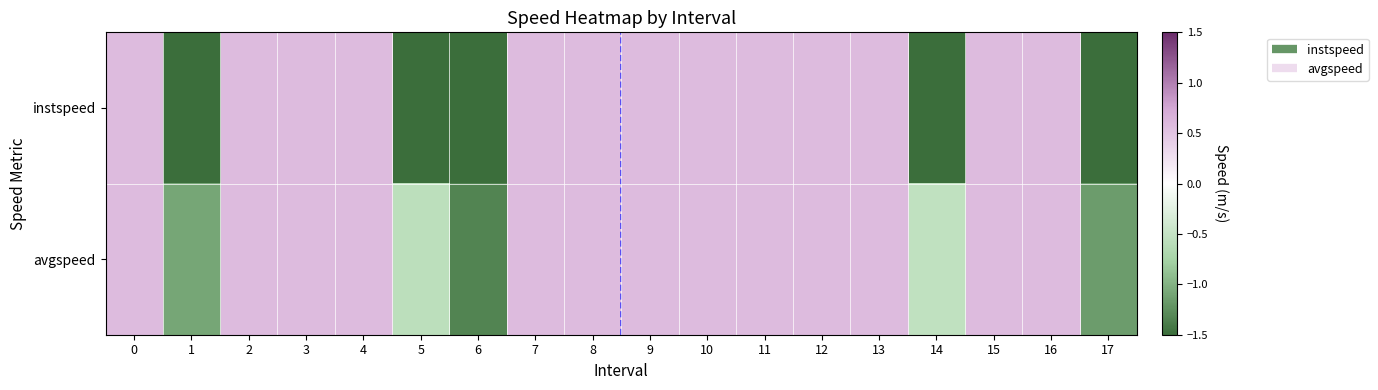

Reading right to left, transcribe all the data shown in this chart.

instspeed: 17=-2.0	16=0.6	15=0.6	14=-1.8	13=0.6	12=0.6	11=0.6	10=0.6	9=0.6	8=0.6	7=0.6	6=-2.1	5=-2.1	4=0.6	3=0.6	2=0.6	1=-2.6	0=0.6
avgspeed: 17=-1.2	16=0.6	15=0.6	14=-0.5	13=0.6	12=0.6	11=0.6	10=0.6	9=0.6	8=0.6	7=0.6	6=-1.3	5=-0.6	4=0.6	3=0.6	2=0.6	1=-1.1	0=0.6